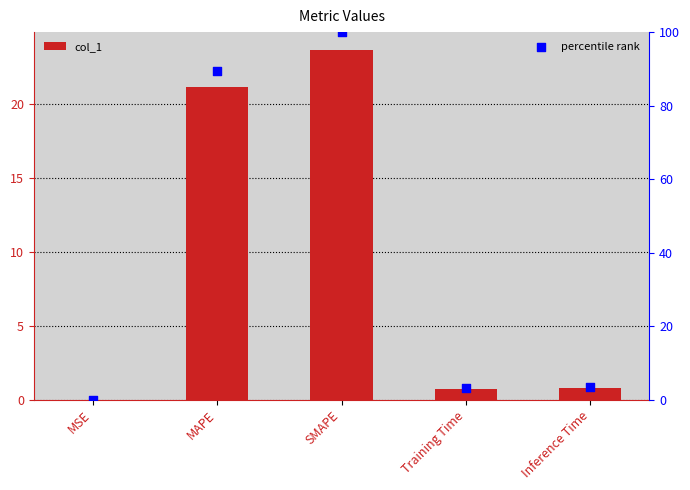

What are all the series names shown in the legend?

col_1, percentile rank